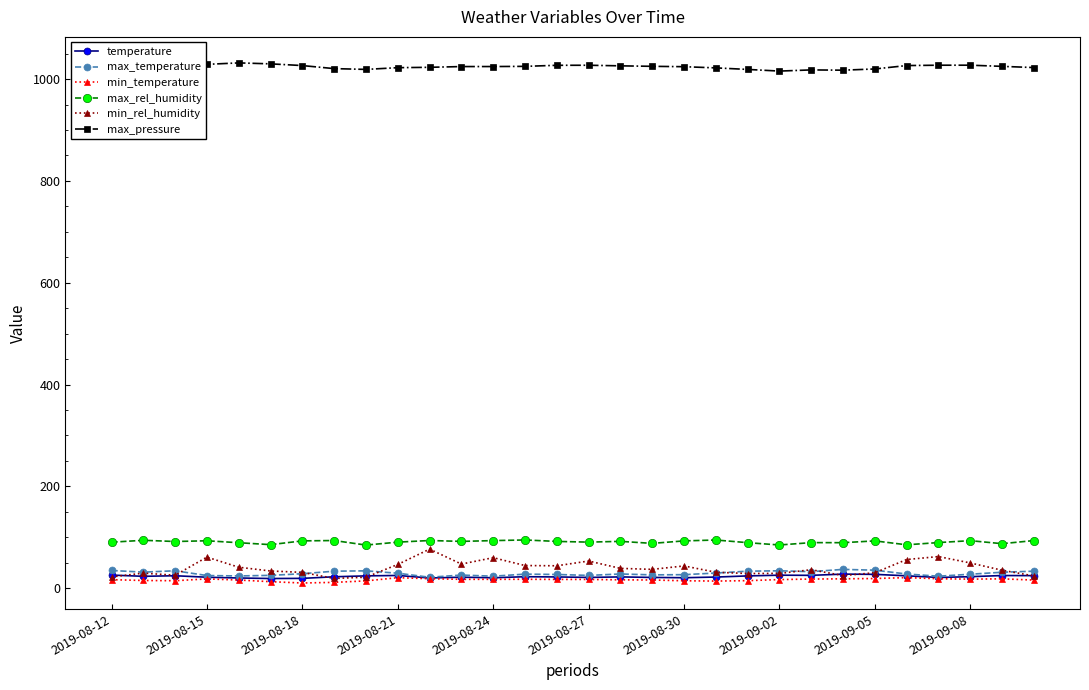

Which series has the largest range (max minus min)?

min_rel_humidity